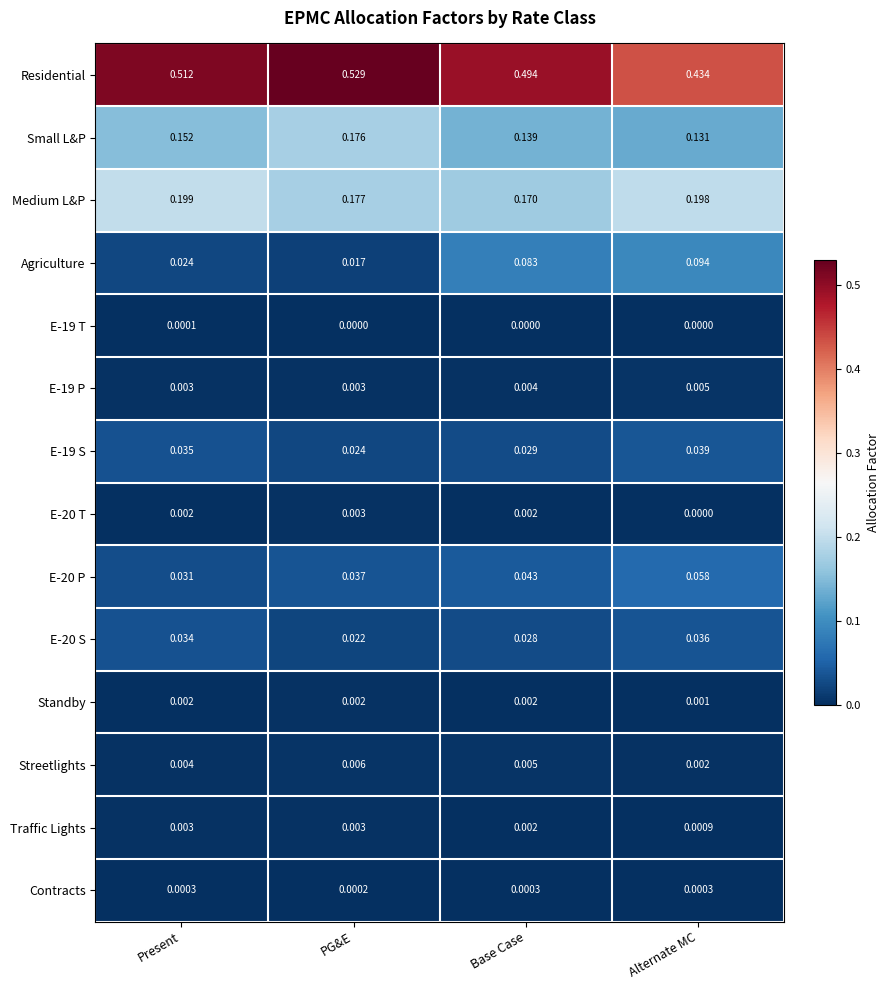

Which category has the lowest value in the Medium L&P series?

Base Case